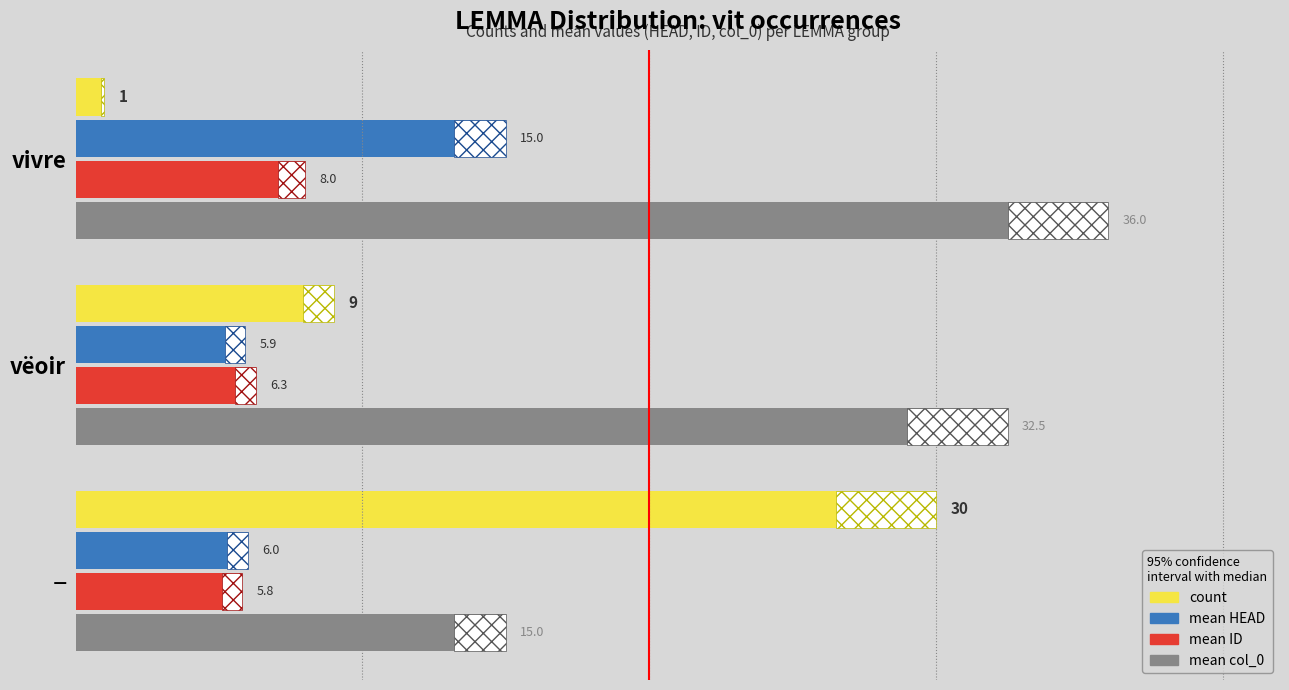

What is the total value across all series at vëoir?

53.7